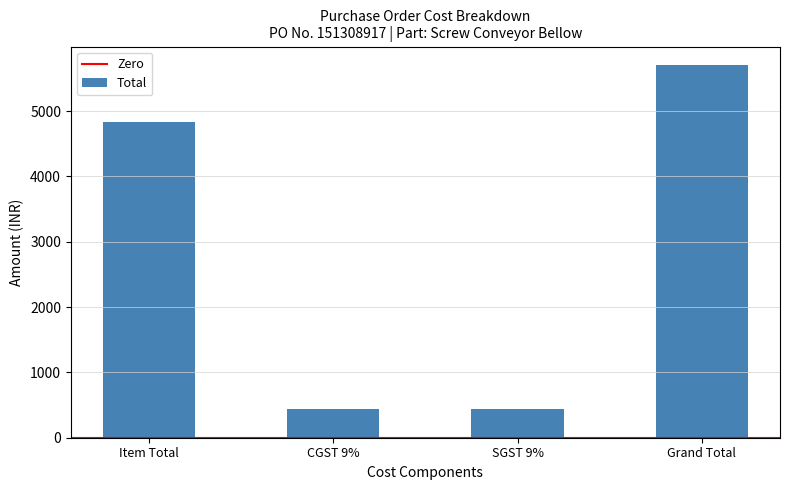

True or false: the data shows 434.8 at SGST 9%.

True